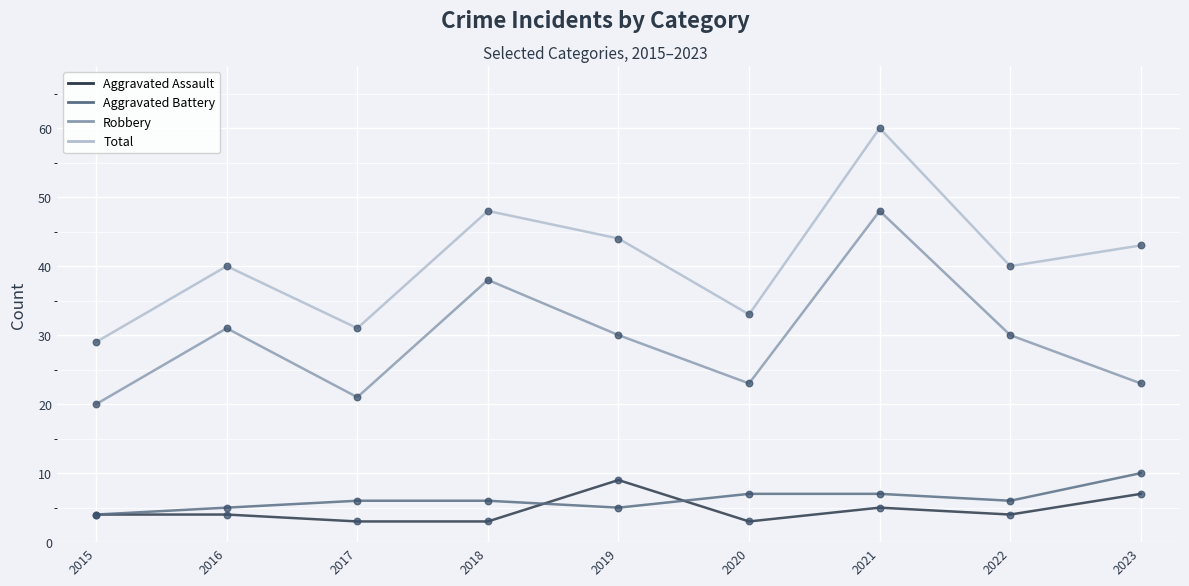

At how many categories does at least one series exceed 52?

1